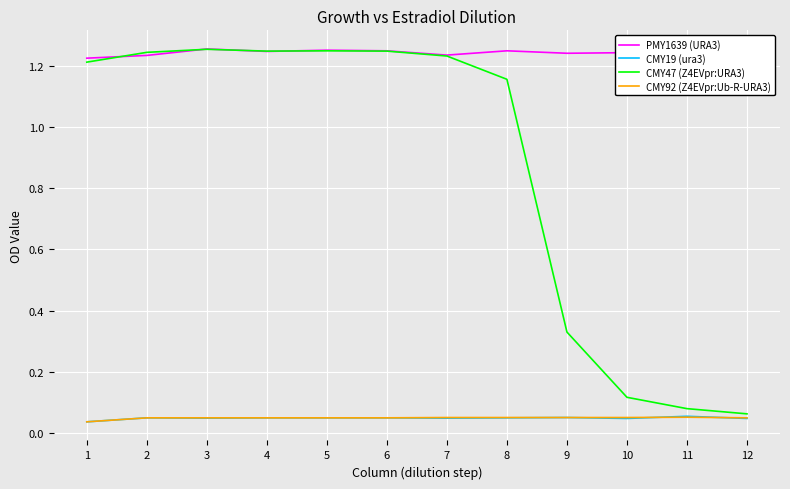

Is this an area chart (filled region under the line)?

No